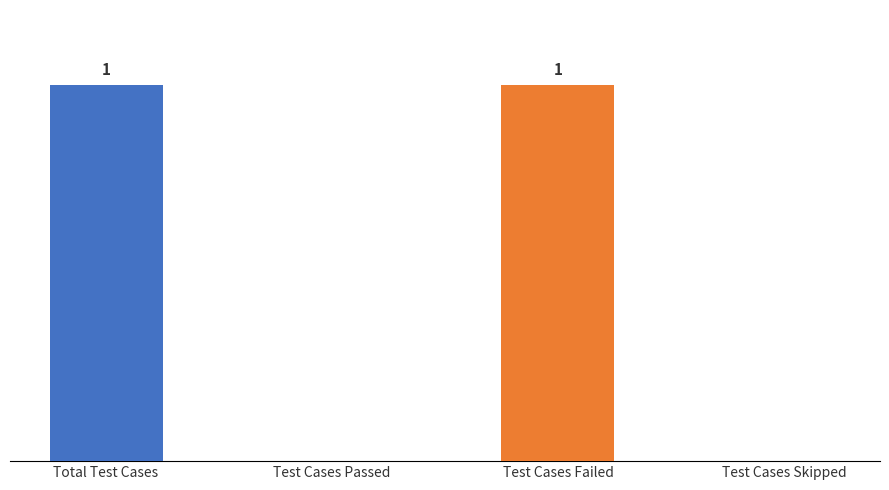

What is the difference between the second highest and minimum values?

1